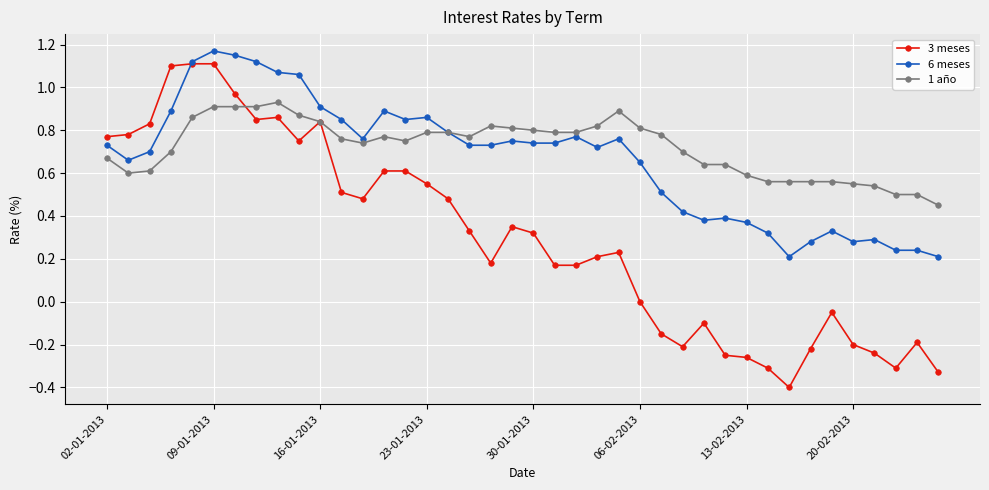

True or false: 6 meses has more than 1 interior local peaks.

True